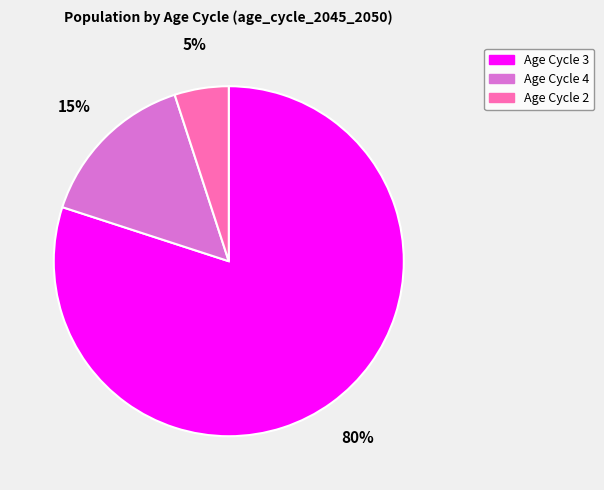

Rank the categories by value from lowest to highest.

Age Cycle 2, Age Cycle 4, Age Cycle 3